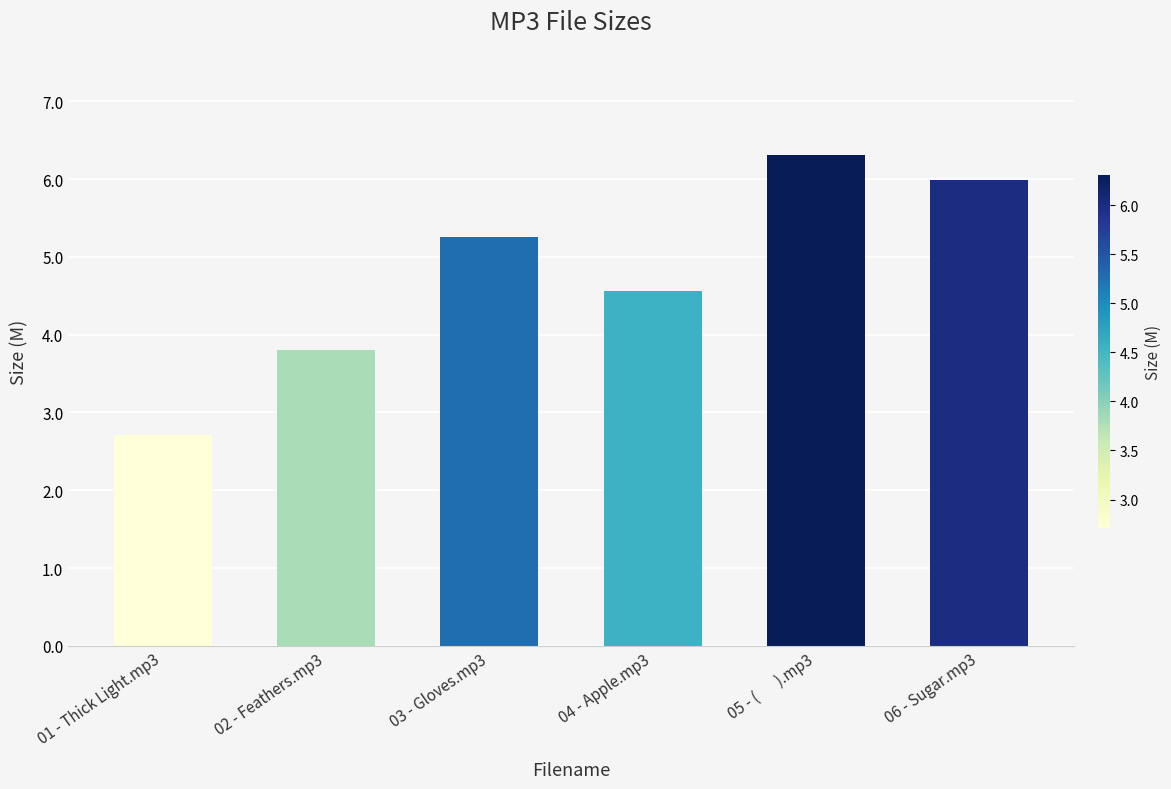

What is the ratio of the value at 02 - Feathers.mp3 to the value at 03 - Gloves.mp3?

0.7